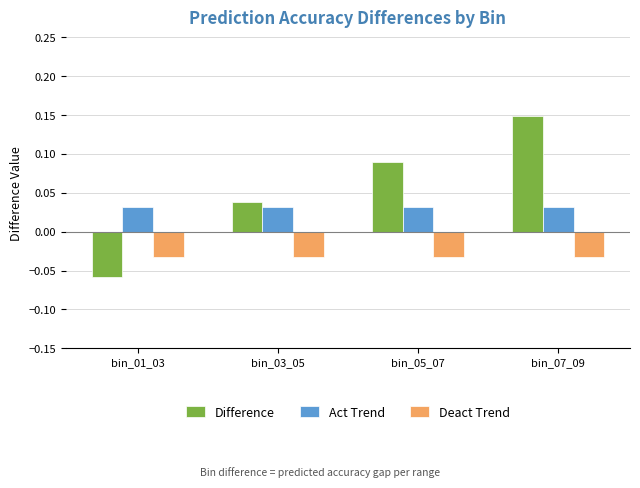

Which series changed the most between bin_01_03 and bin_03_05?

Difference